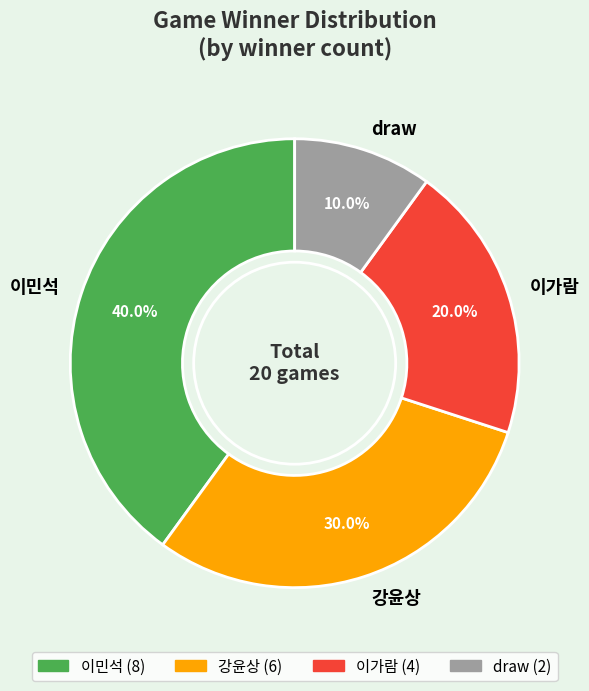

To the nearest percent, what is the difference between the largest and smallest slice percentages?

30%